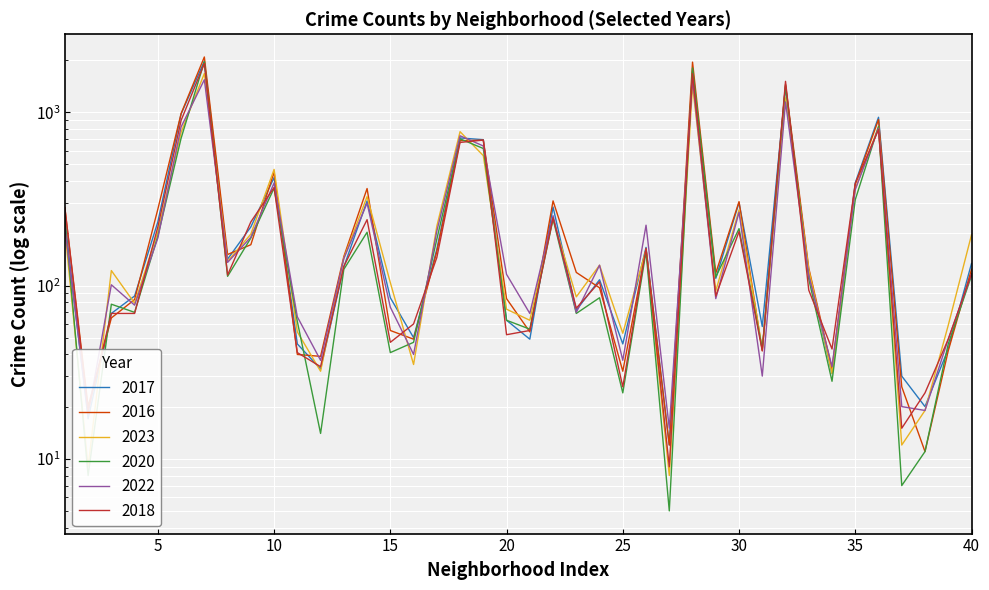

What is the value of the 2017 point at the 5th from the left?

233